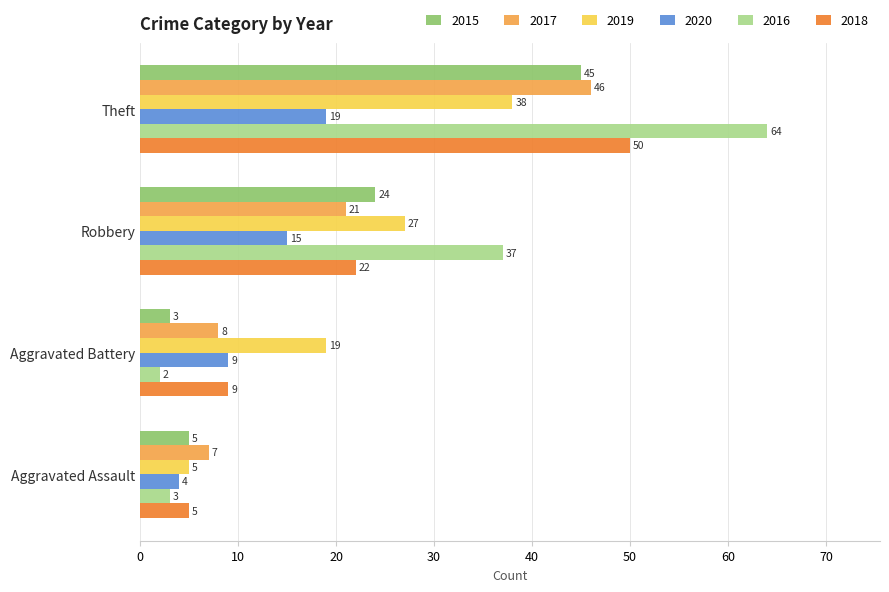

What is the sum of all 2016 values?

106